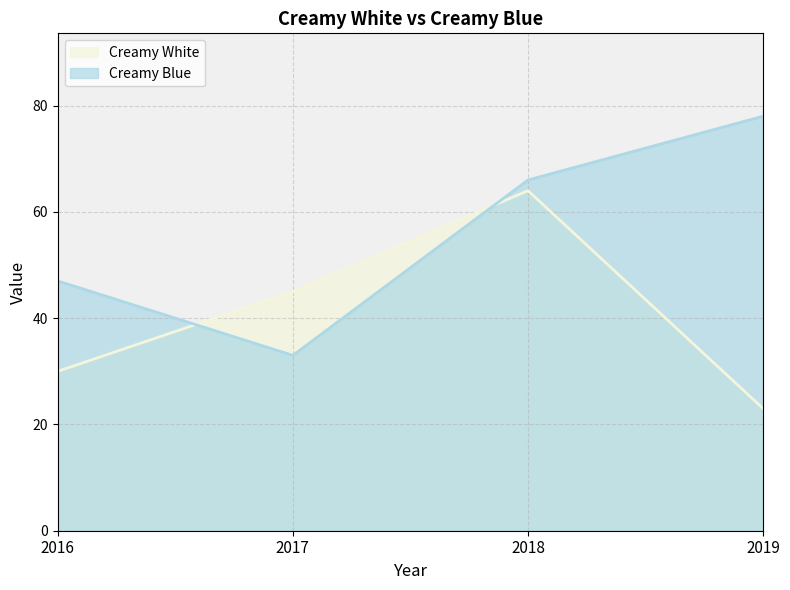

How many Creamy White values are between 30 and 64?

3